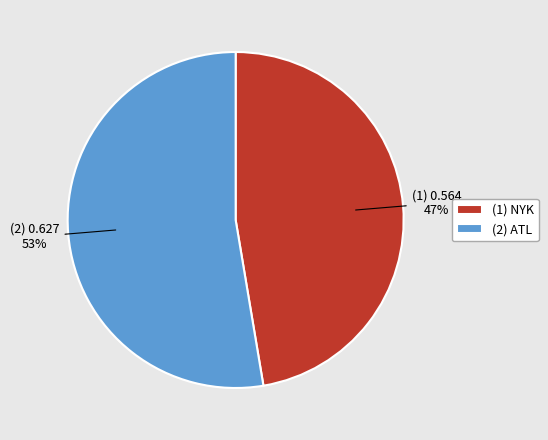

To the nearest percent, what is the average slice percentage?

50%